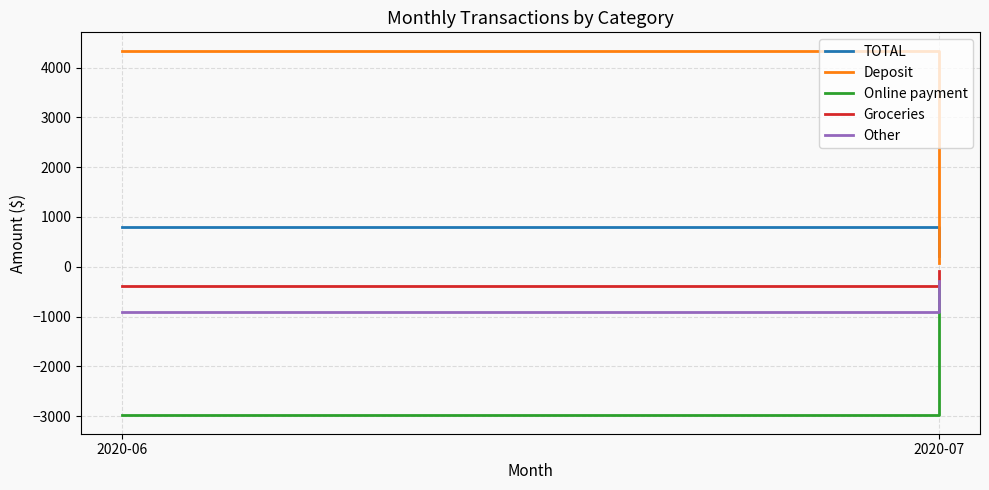

How many lines are shown in the chart?

5